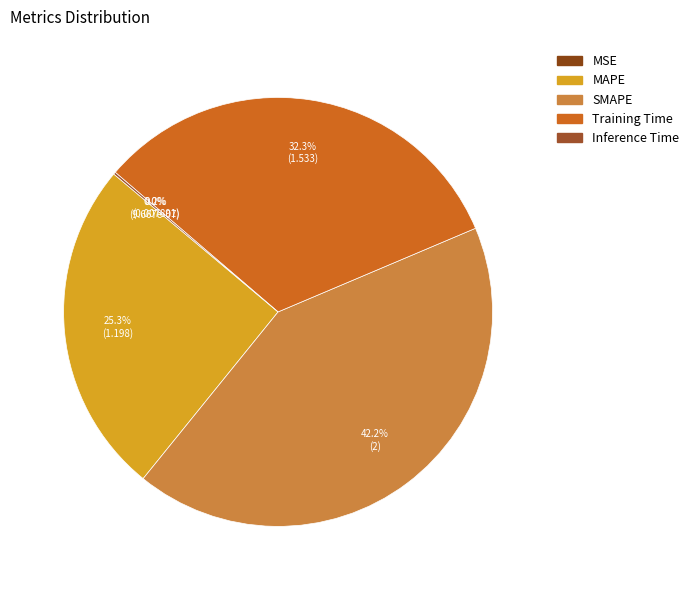

The MSE slice represents 0% of the pie. True or false?

True